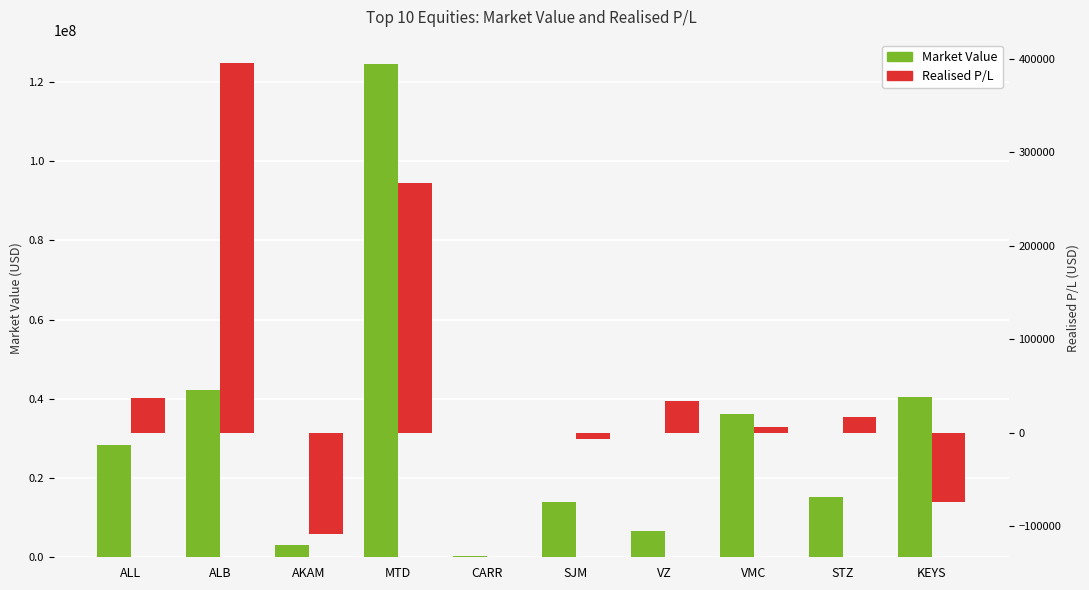

How many values in the Market Value series are below 28267446?

5